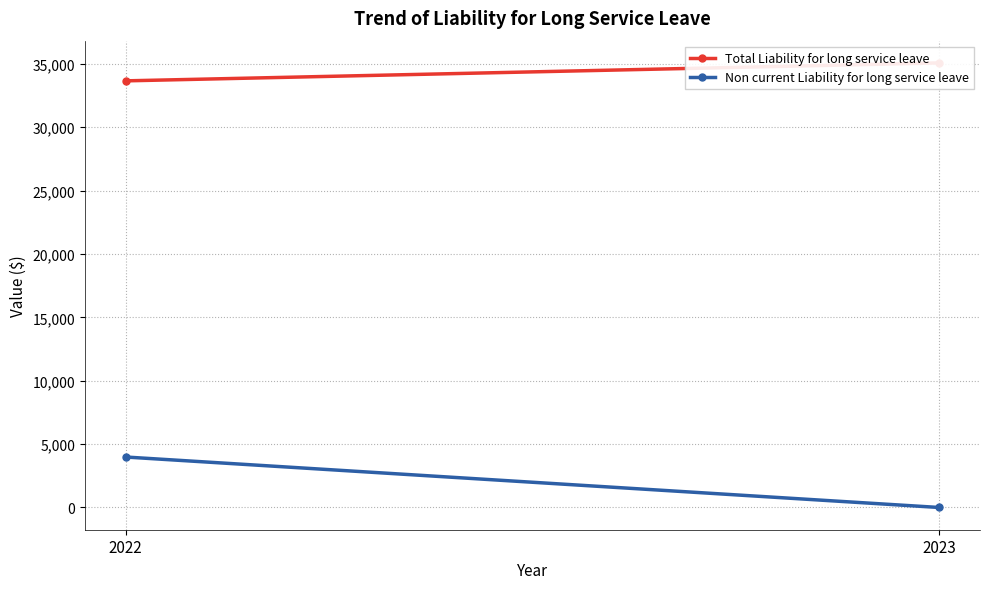

What is the difference between the maximum and minimum values in the Total Liability for long service leave series?

1417